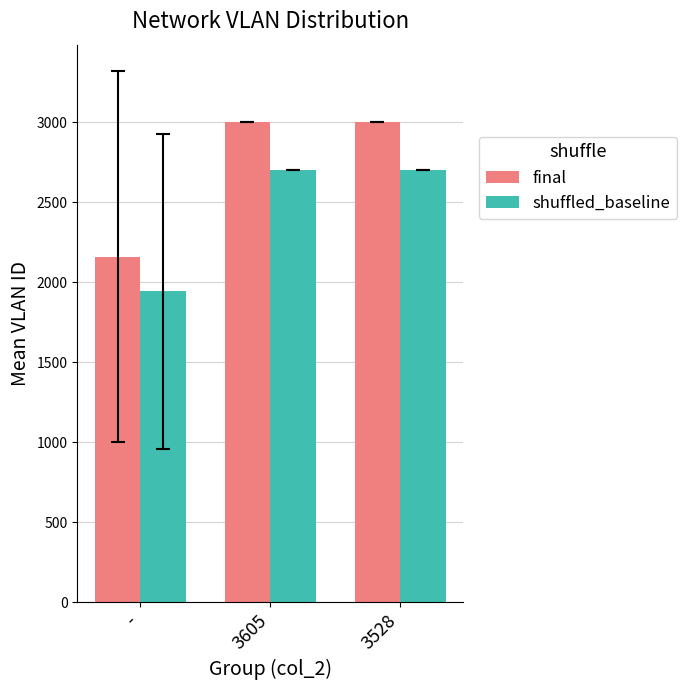

The value of shuffled_baseline at 3605 is 2700.0. True or false?

True